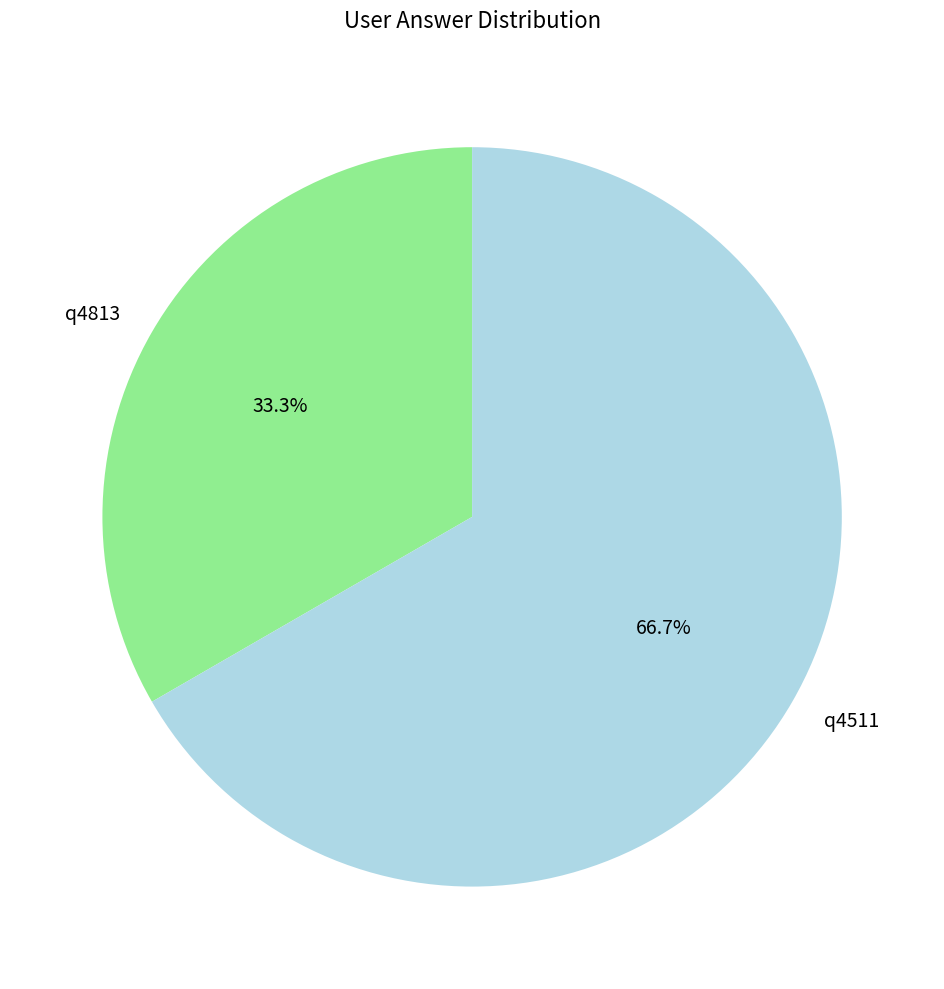

Which category has the smallest portion of the pie?

q4813